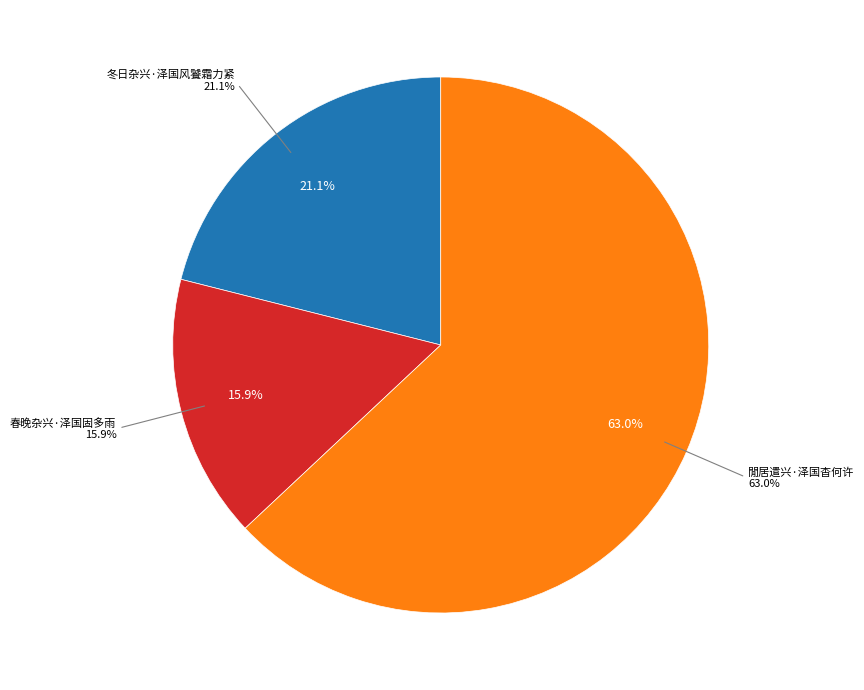

To the nearest percent, what is the difference between the 春晚杂兴·泽国固多雨 and 閒居遣兴·泽国杳何许 slice percentages?

47%